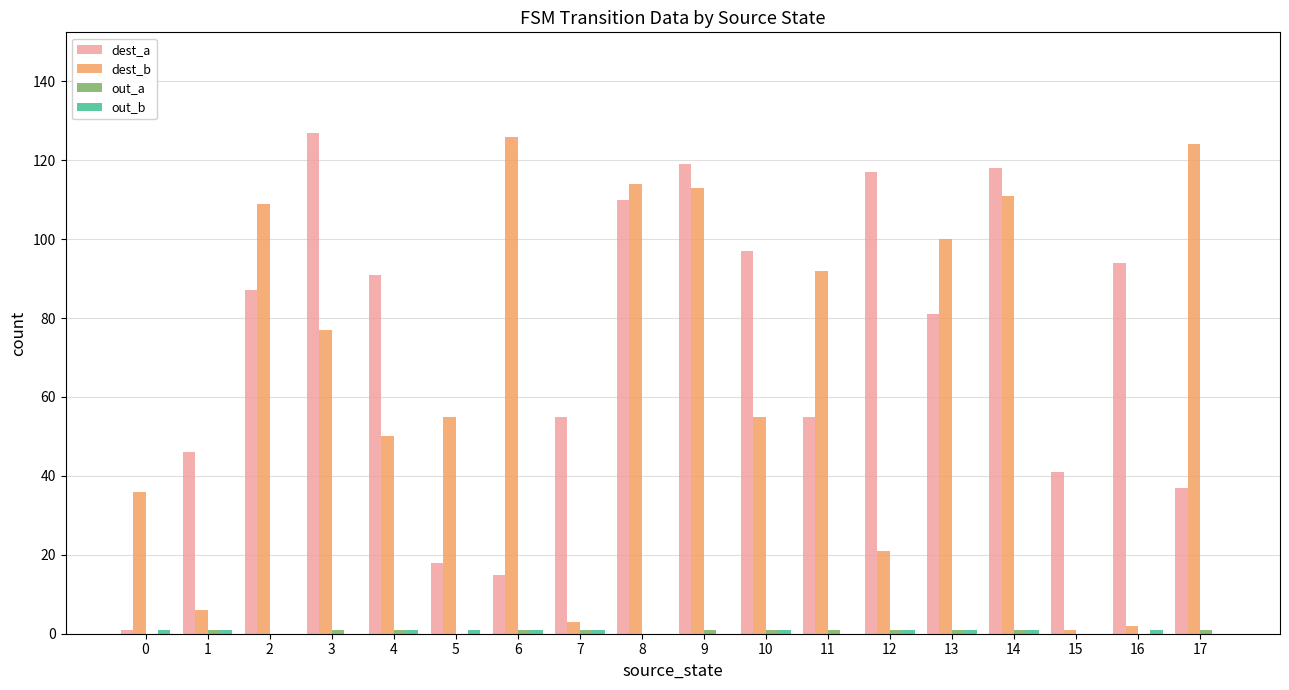

True or false: dest_a has a value of 150 at 16.

False